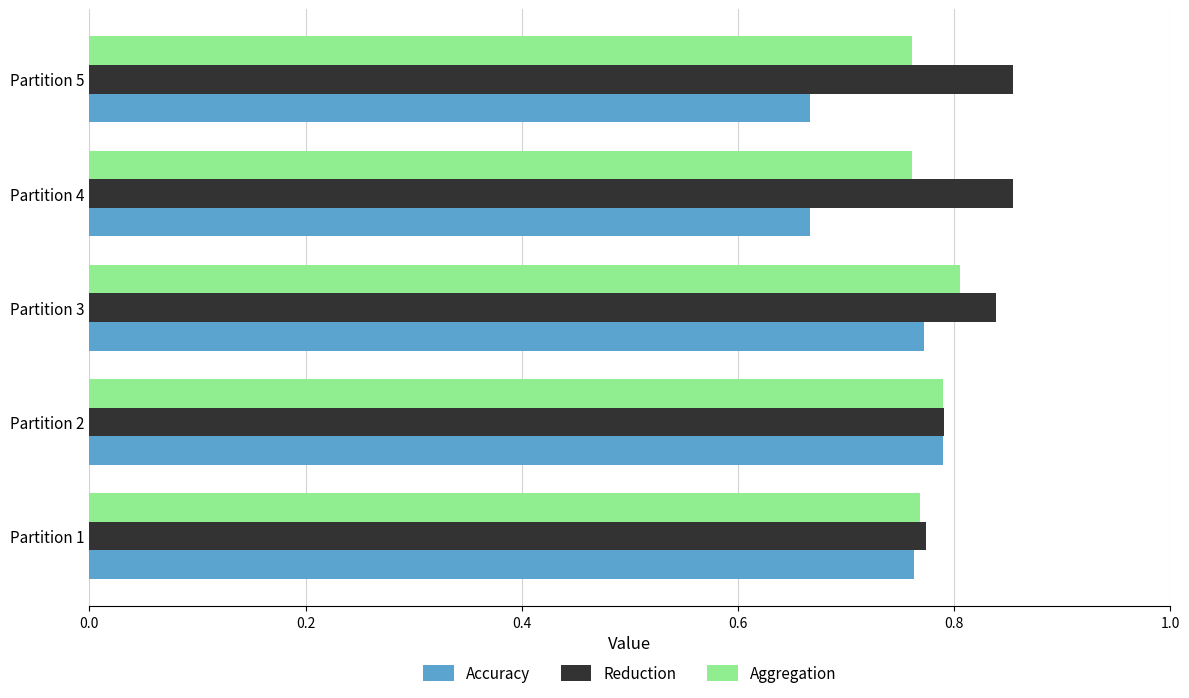

What are all the series names shown in the legend?

Accuracy, Reduction, Aggregation